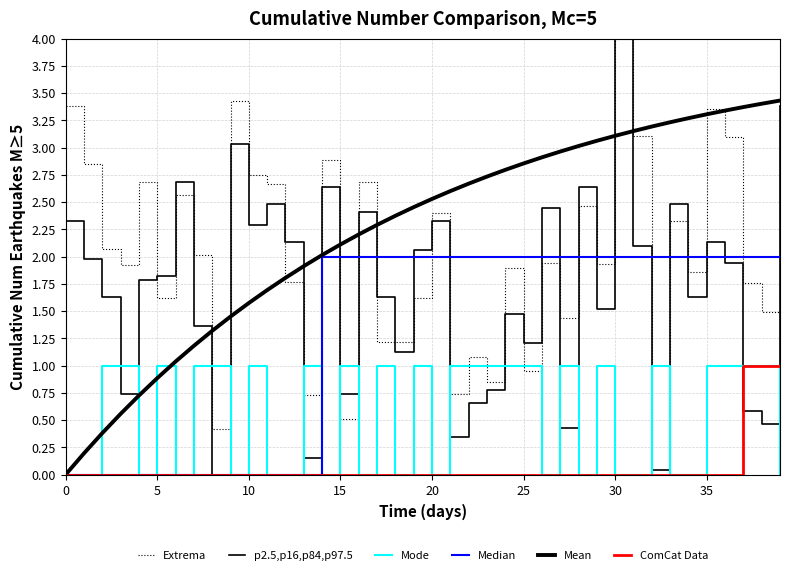

Which category has the lowest value across all series?

32